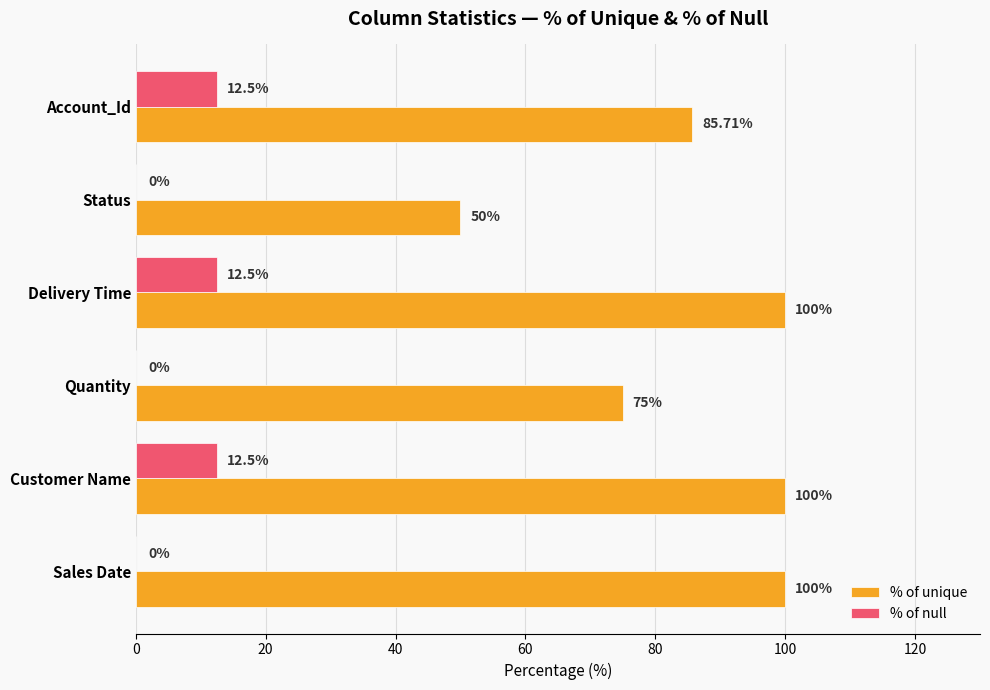

Where is % of unique nearest to the value 75?

Quantity